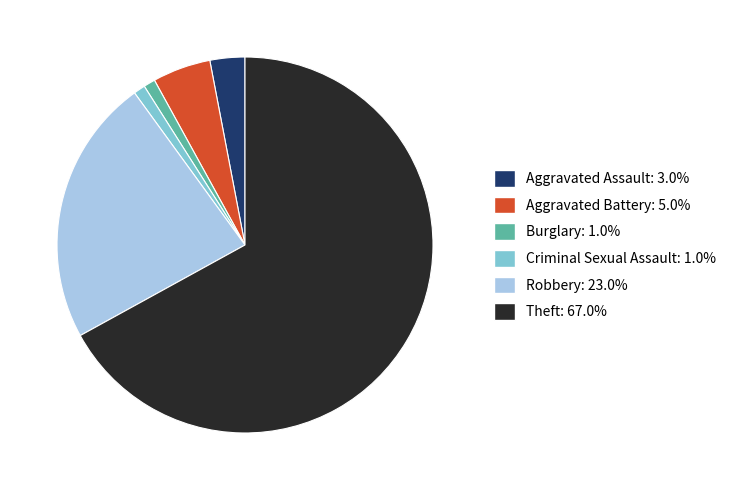

What is the largest slice in the pie chart?

Theft